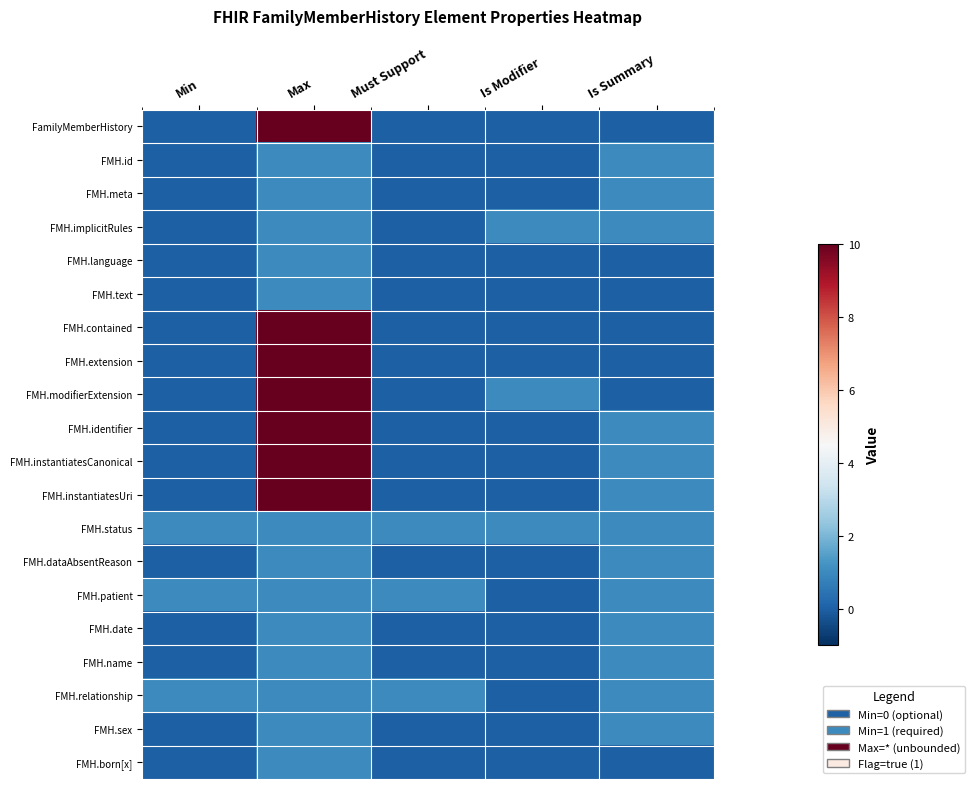

At how many categories does at least one series exceed 49?

1